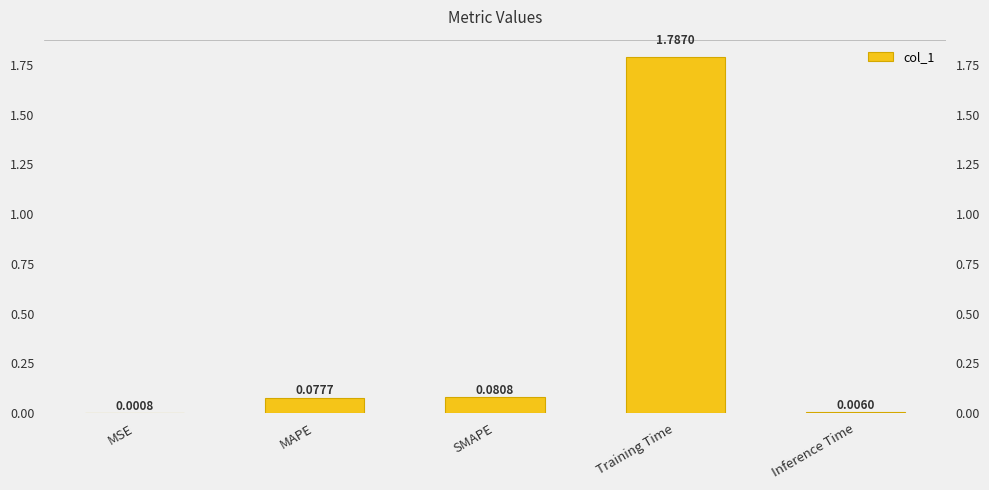

Between Training Time and MSE, which is larger?

Training Time